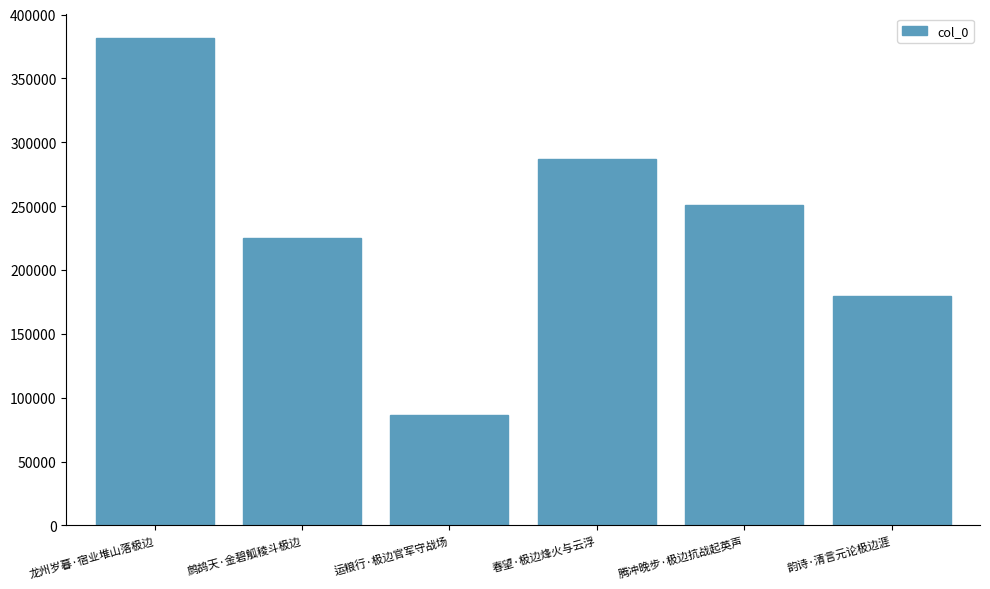

List the labels in order of value, smallest first.

运粮行·极边官军守战场, 韵诗·清言元论极边涯, 鹧鸪天·金碧觚稜斗极边, 腾冲晚步·极边抗战起英声, 春望·极边烽火与云浮, 龙州岁暮·宿业堆山落极边